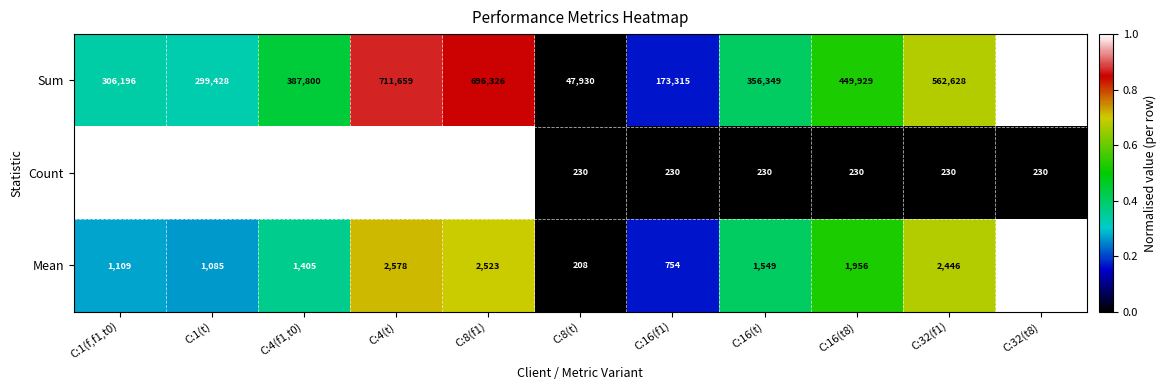

What is the difference between the maximum and second lowest values in the Mean series?

2773